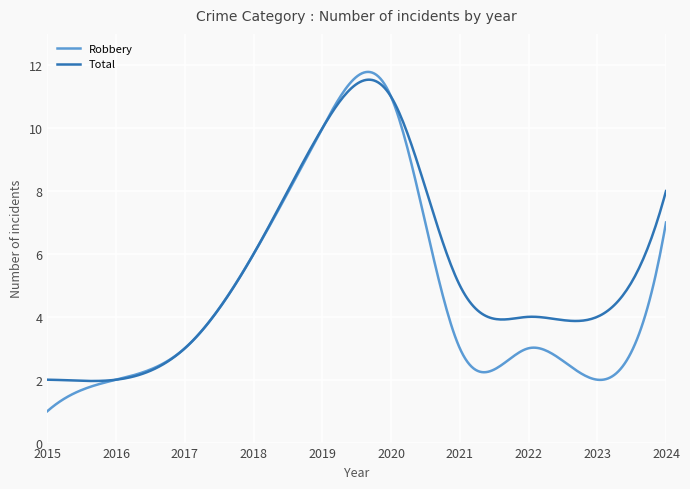

Which series has the largest total across all categories?

Total